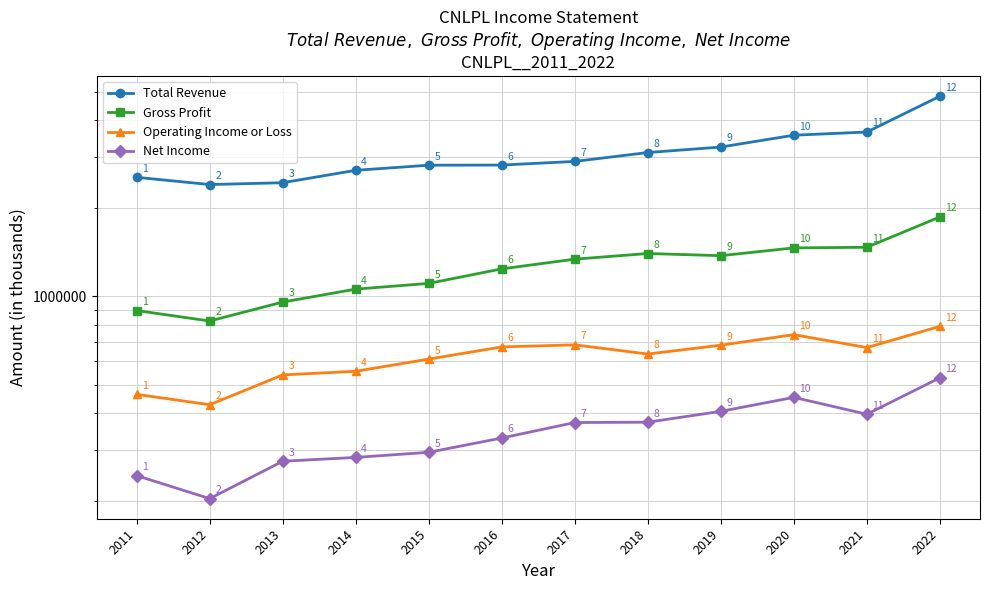

At how many categories does at least one series exceed 884160?

12